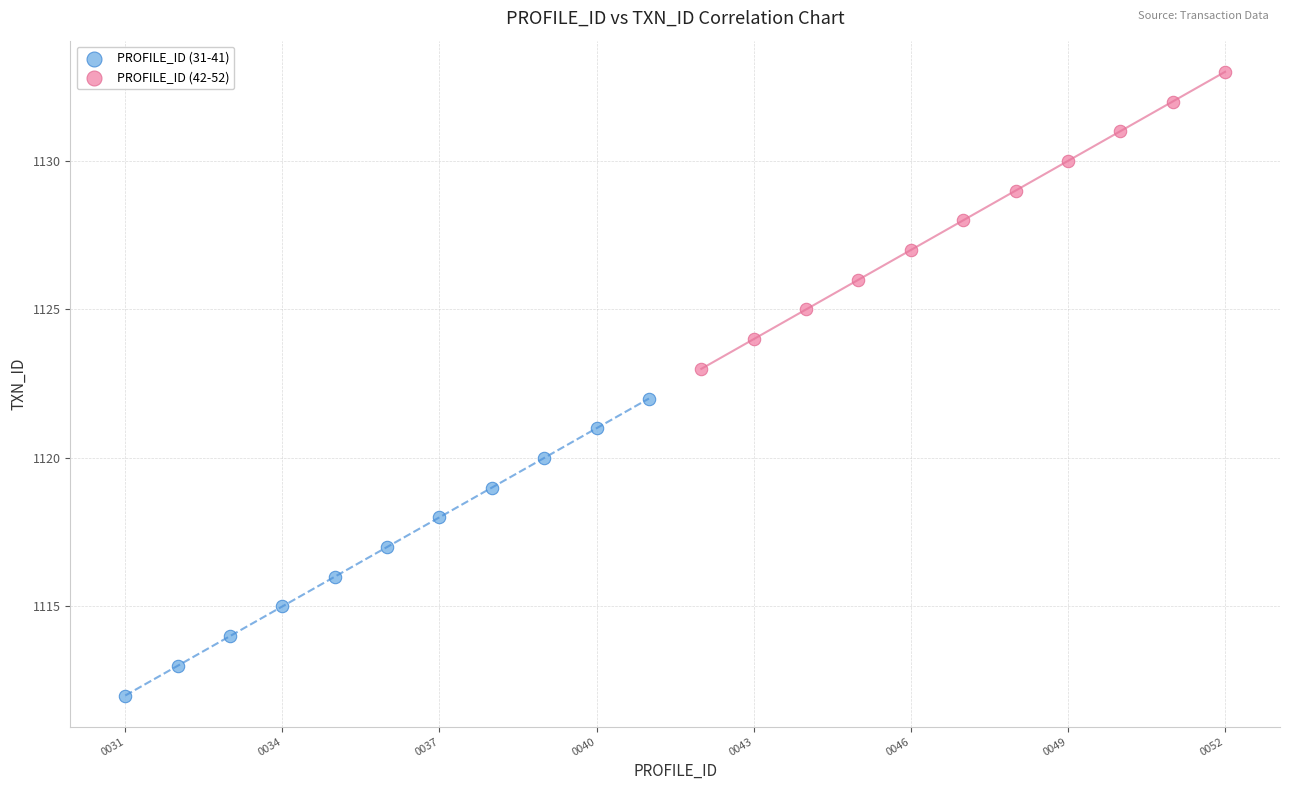

Which series reaches the minimum Y coordinate?

PROFILE_ID (31-41)